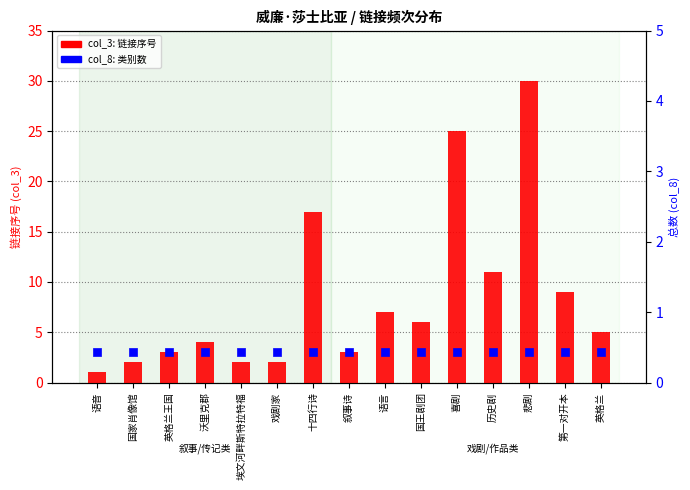

Which series has the widest spread of Y values?

col_3 (链接序号)